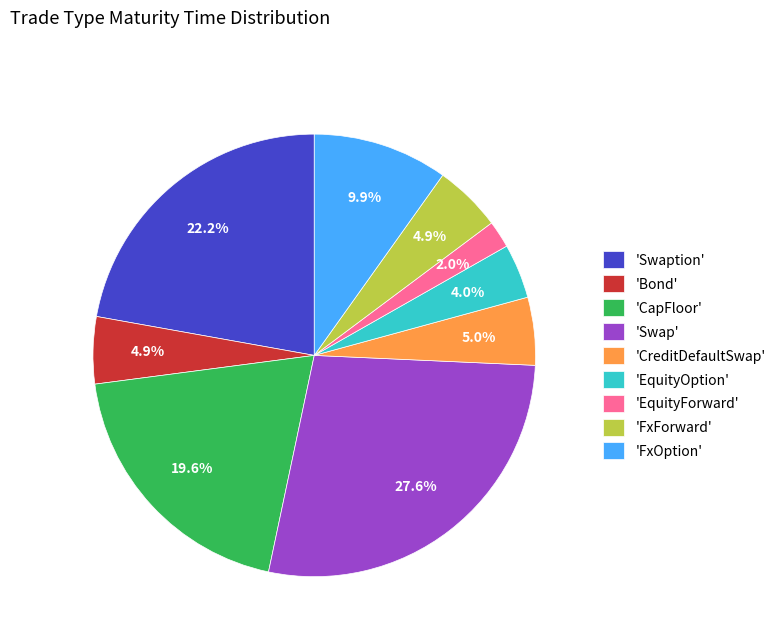

Is there any slice that represents more than half of the pie?

No